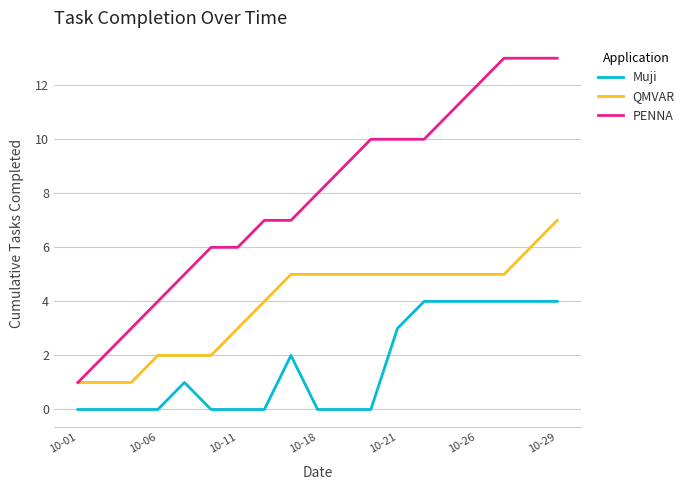

What are all the series names shown in the legend?

Muji, QMVAR, PENNA